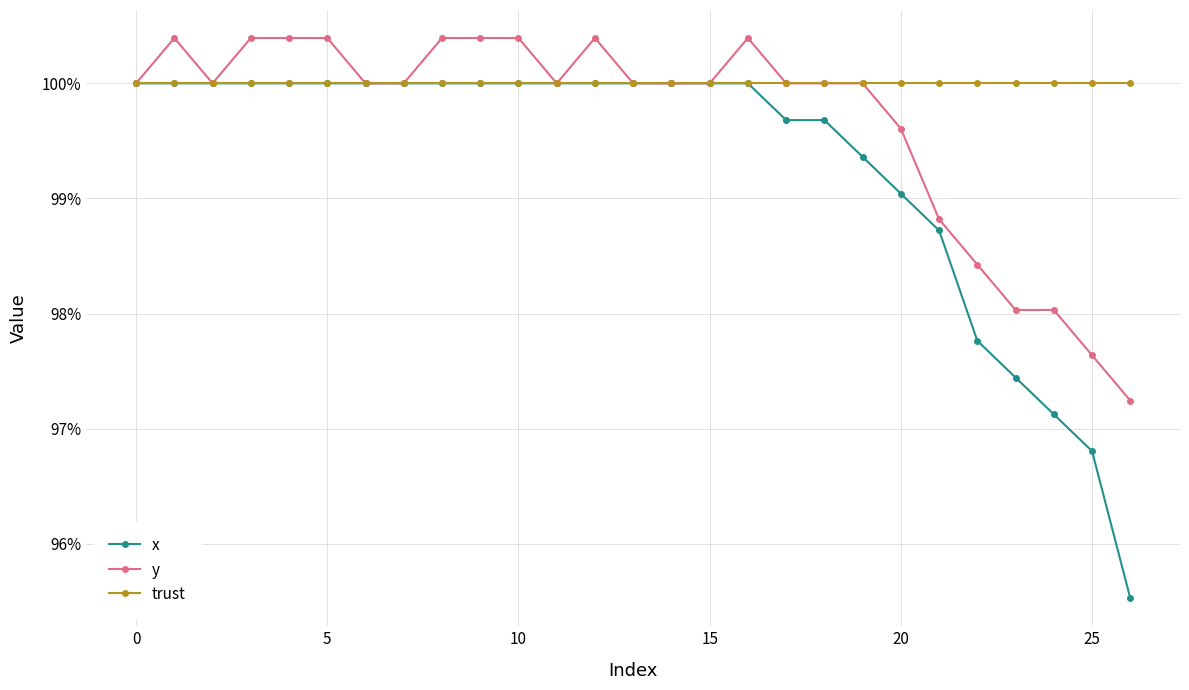

Count the number of data series in this chart.

3